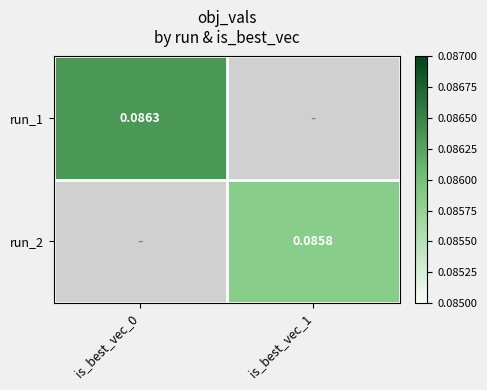

Is the value of run_1 at is_best_vec_0 greater than the value of run_2 at is_best_vec_0?

No